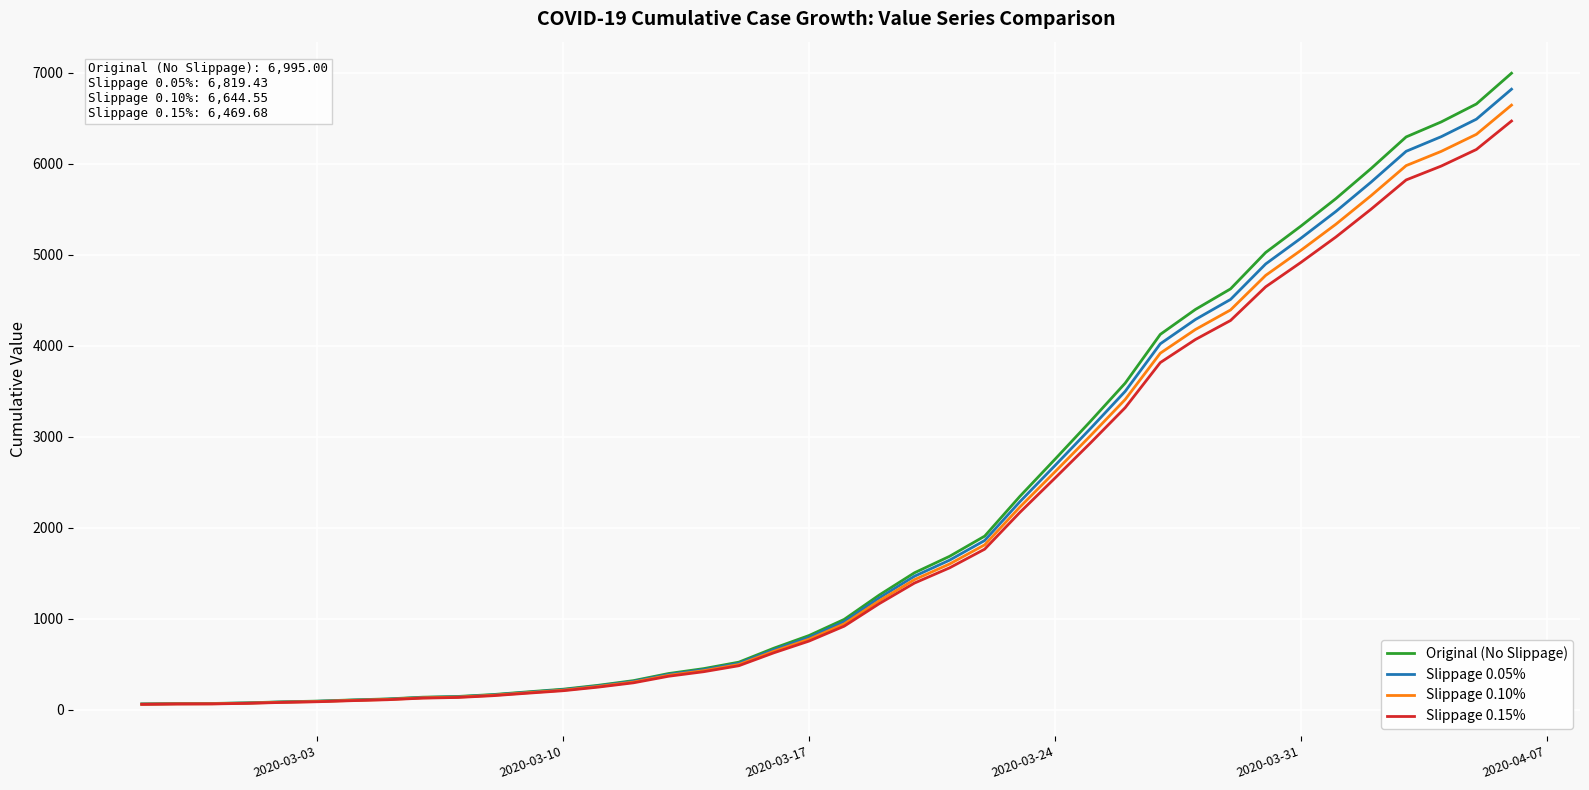

What is the greatest value displayed?

6995.0